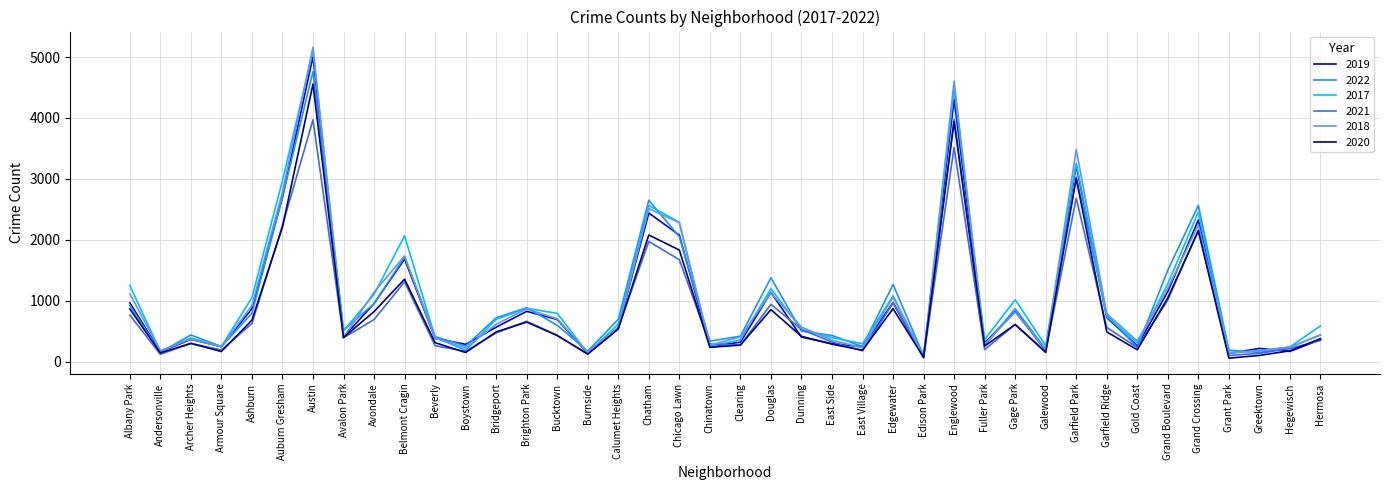

Which series has the widest spread of values?

2018